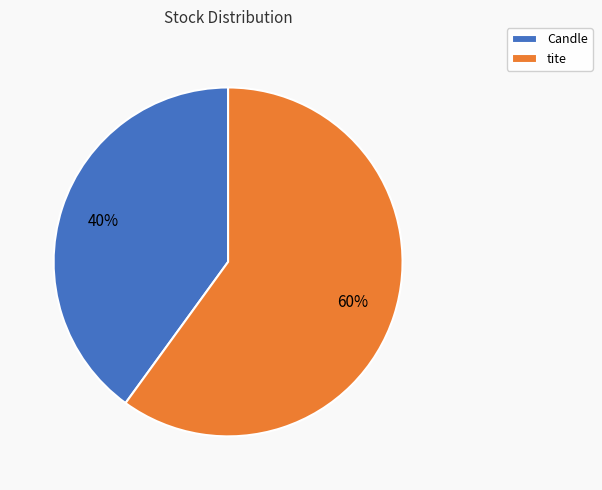

To the nearest percent, what portion does Candle represent?

40%